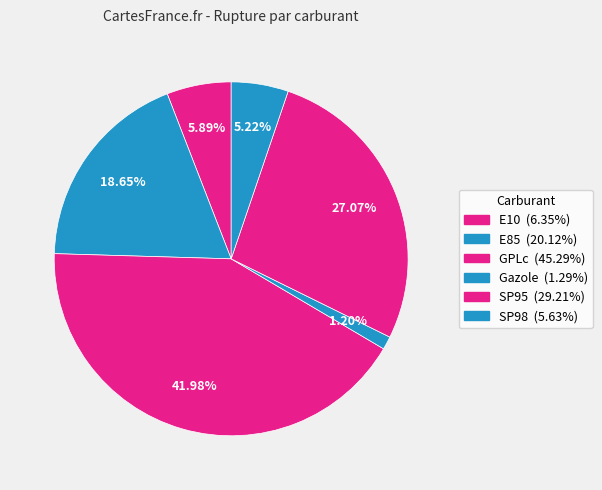

True or false: E85 accounts for 19% of the total.

True